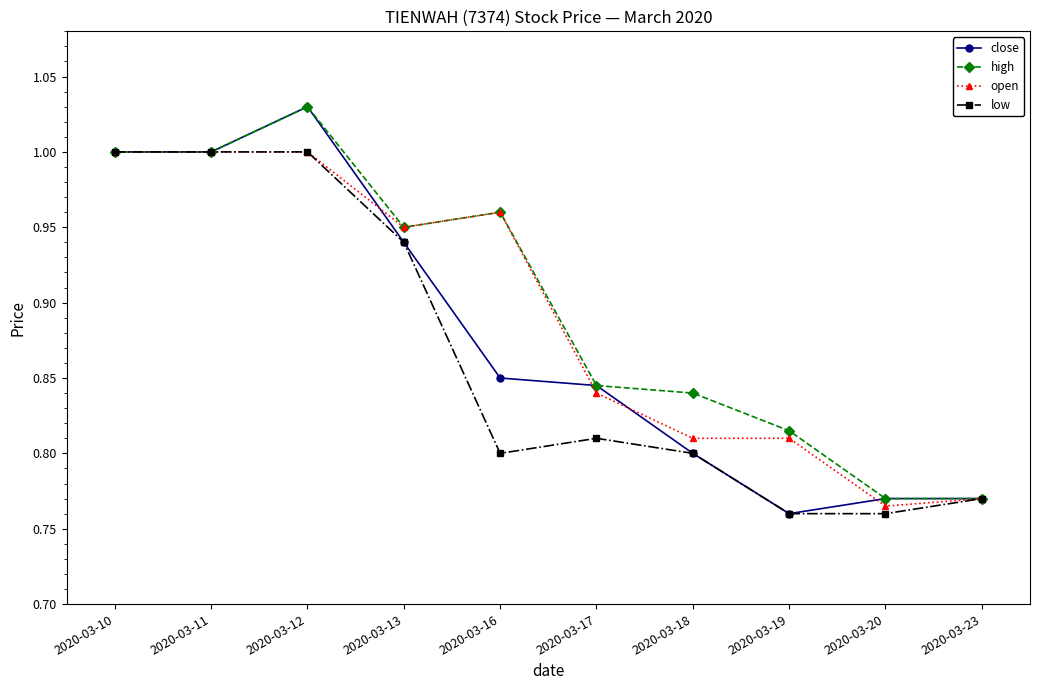

What are all the series names shown in the legend?

close, high, open, low